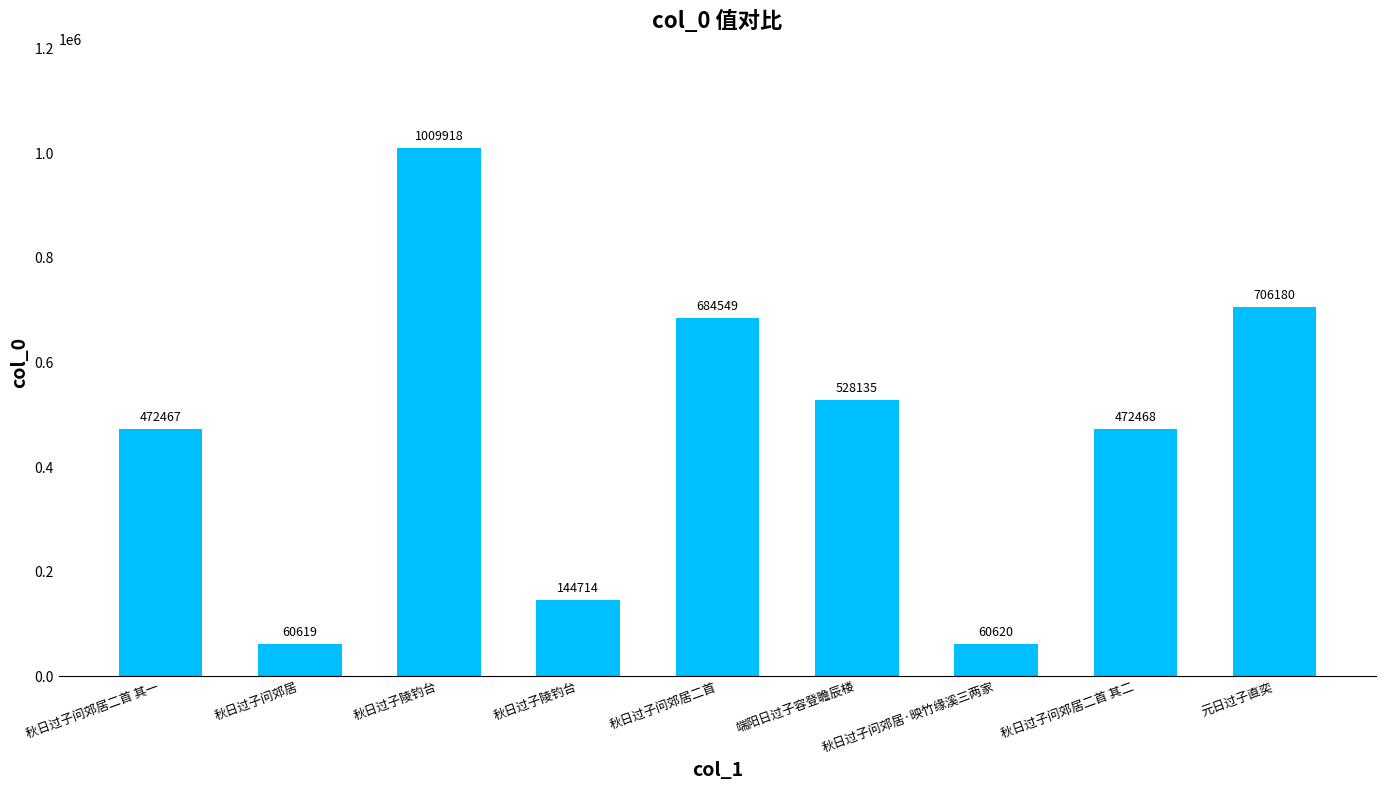

Reading left to right, transcribe all the data shown in this chart.

秋日过子问郊居二首 其一=472467	秋日过子问郊居=60619	秋日过子陵钓台=1009918	秋日过子陵钓台=144714	秋日过子问郊居二首=684549	端阳日过子容登瞻辰楼=528135	秋日过子问郊居·映竹缘溪三两家=60620	秋日过子问郊居二首 其二=472468	元日过子直奕=706180